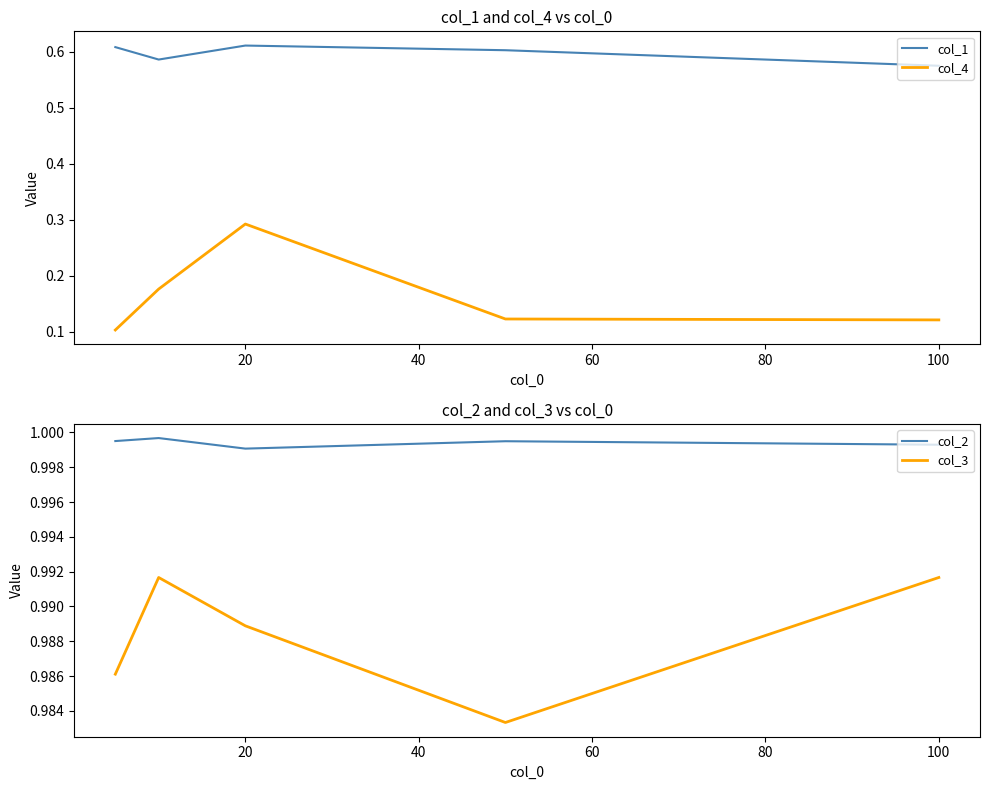

What is the minimum value shown in the chart?

0.1